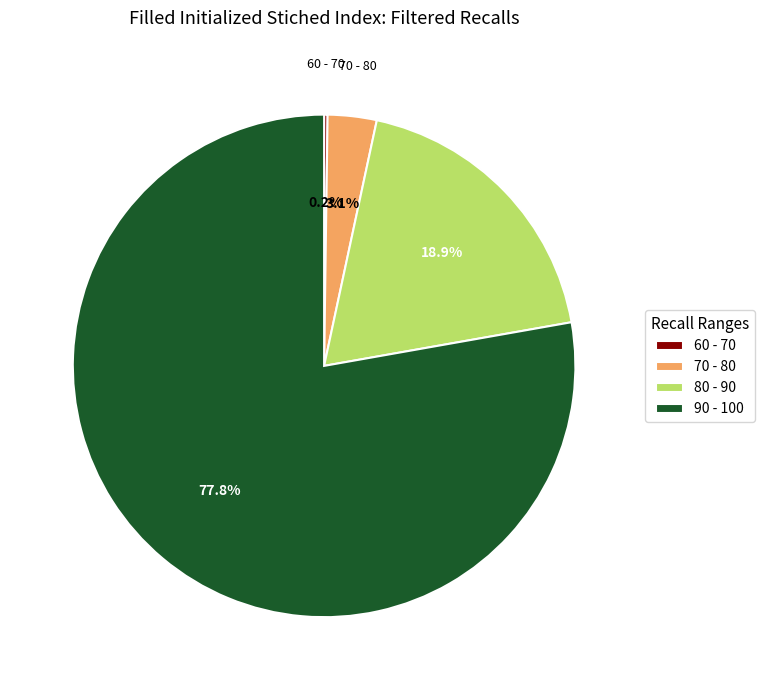

Between 90 - 100 and 80 - 90, which is larger?

90 - 100